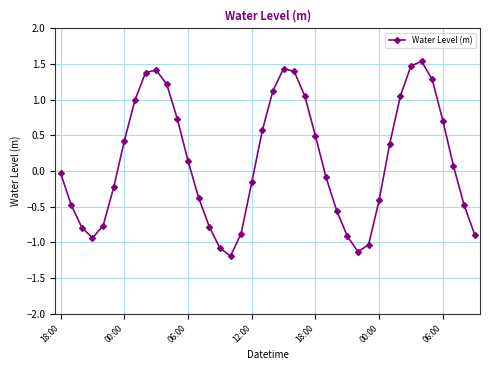

What is the difference between the maximum and minimum values?

2.7